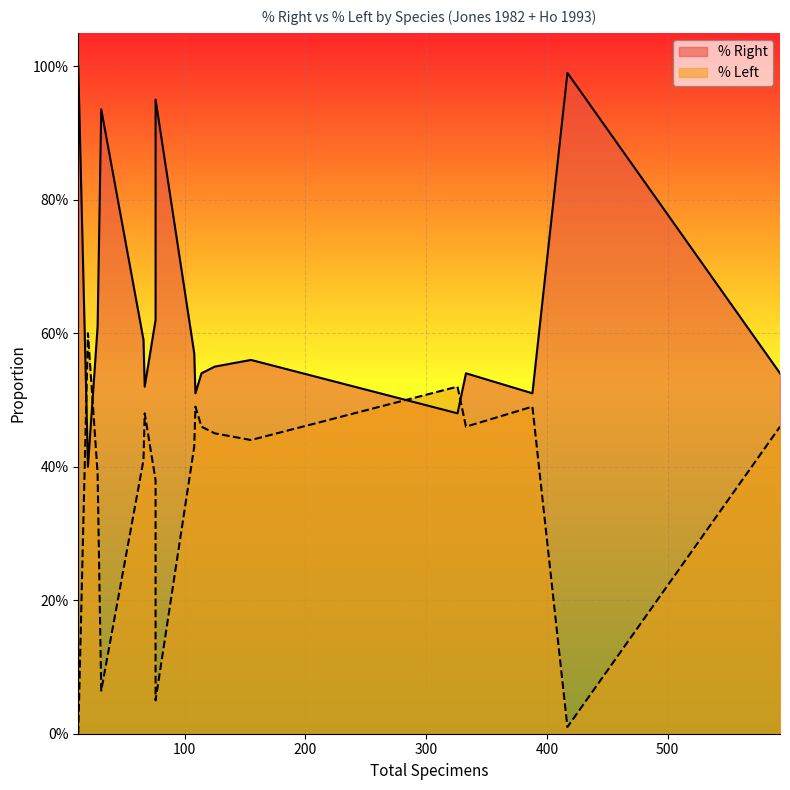

What is the value of the % Right point at the 14th from the left?

0.5